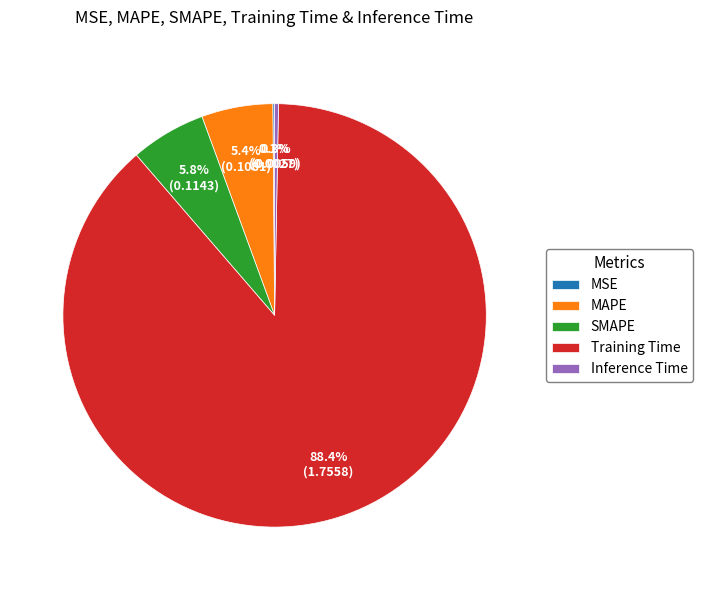

To the nearest percent, what is the average slice percentage?

20%